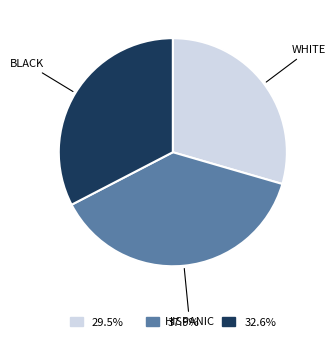

Which has a higher value, WHITE or BLACK?

BLACK